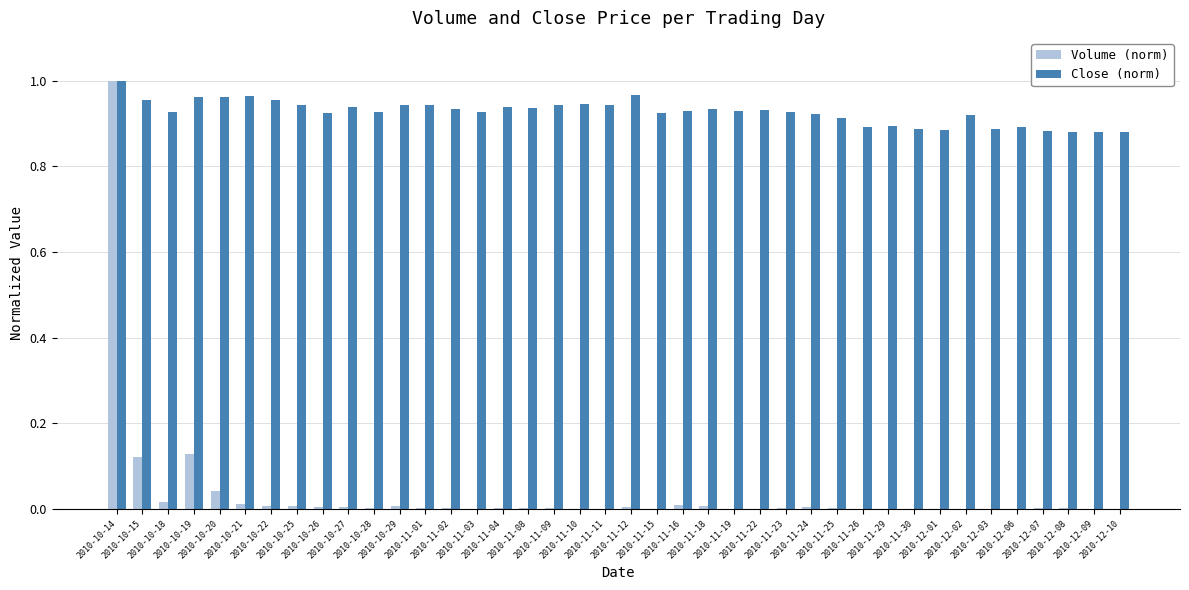

What is the sum of all Close (norm) values?

37.1